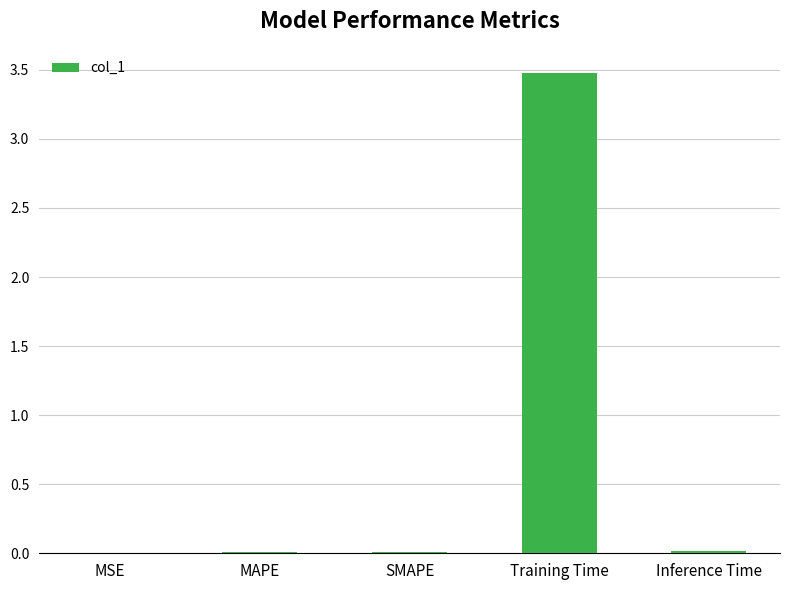

Between Training Time and Inference Time, which is larger?

Training Time